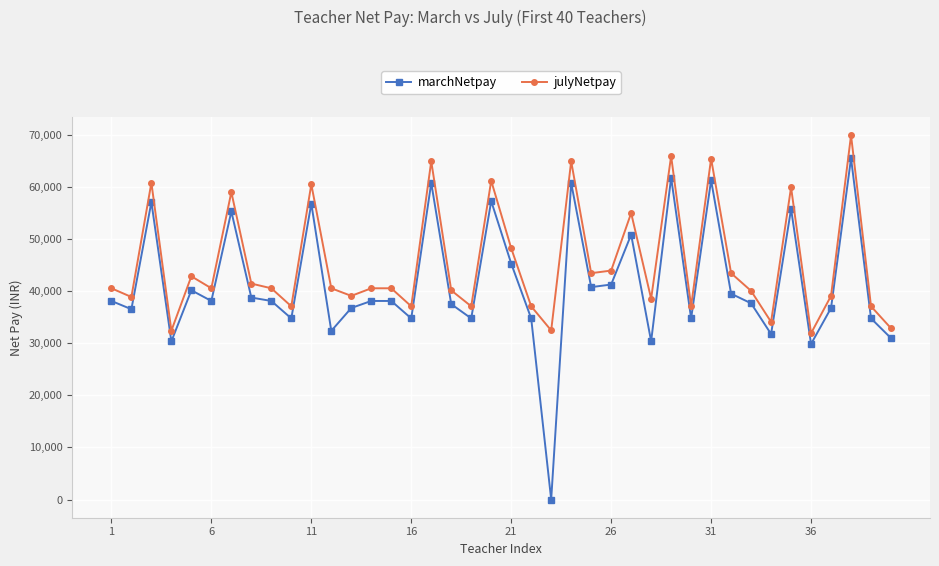

Which series has the largest range (max minus min)?

marchNetpay